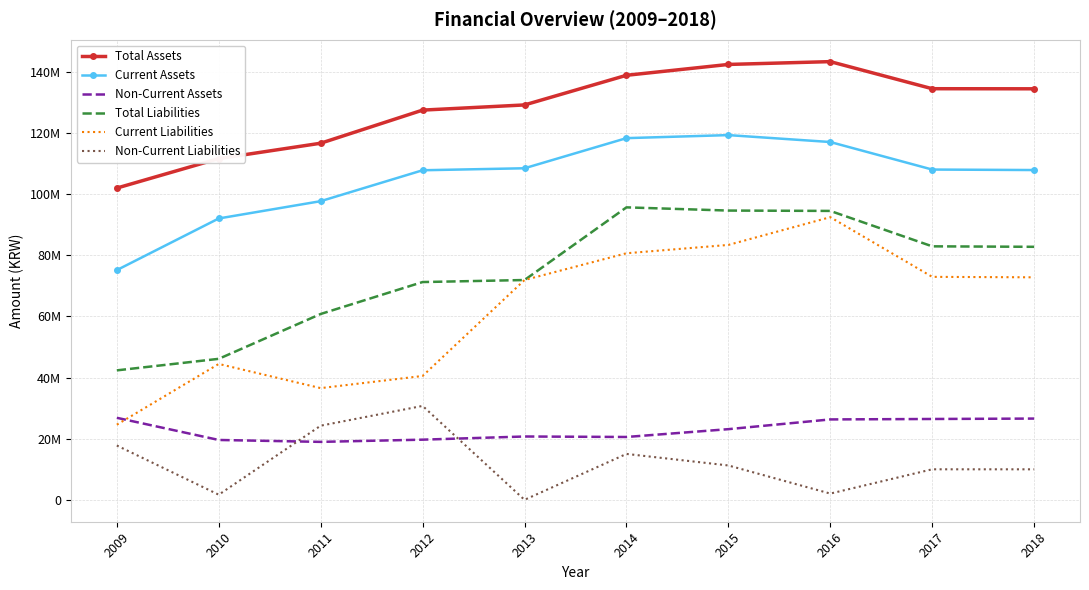

Reading left to right, what are all the values shown in this chart?

Total Assets: 102032545	111675788	116710978	127549999	129241142	138944137	142496032	143417384	134552824	134523704
Current Assets: 75187667	92085911	97745583	107861828	108515057	118376106	119368646	117104520	108094181	107933219
Non-Current Assets: 26844878	19589877	18965395	19688171	20726086	20568031	23127385	26312864	26458643	26590485
Total Liabilities: 42369194	46144400	60822297	71274008	71937144	95720579	94670222	94556284	82963735	82809861
Current Liabilities: 24592464	44471723	36556684	40538747	71937144	80698297	83424804	92512921	72973935	72824977
Non-Current Liabilities: 17776730	1672677	24265613	30735261	0	15022283	11245419	2043363	9989799	9984884